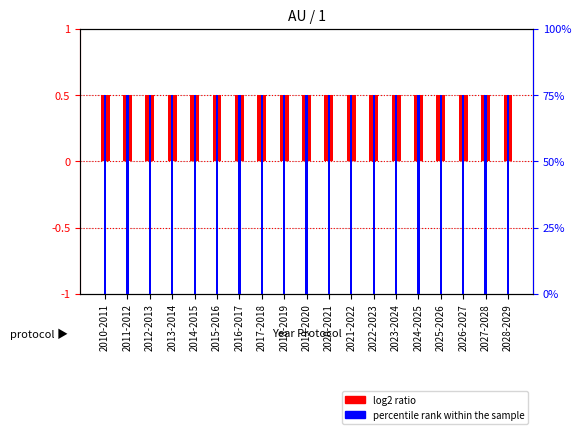

What is the lowest value of the percentile rank within the sample series?

75.0